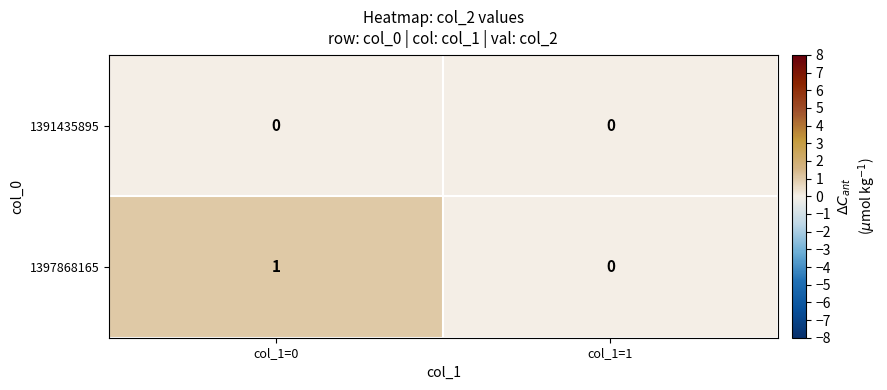

Which series has the largest total across all categories?

1397868165